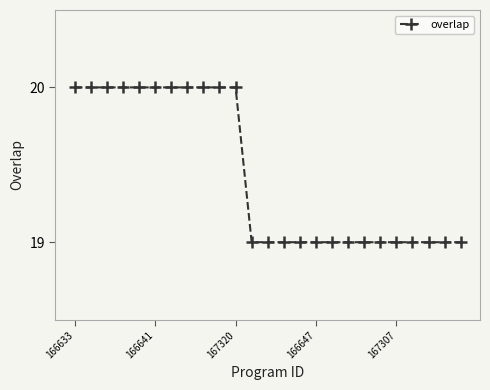

How many distinct data groups are displayed?

1